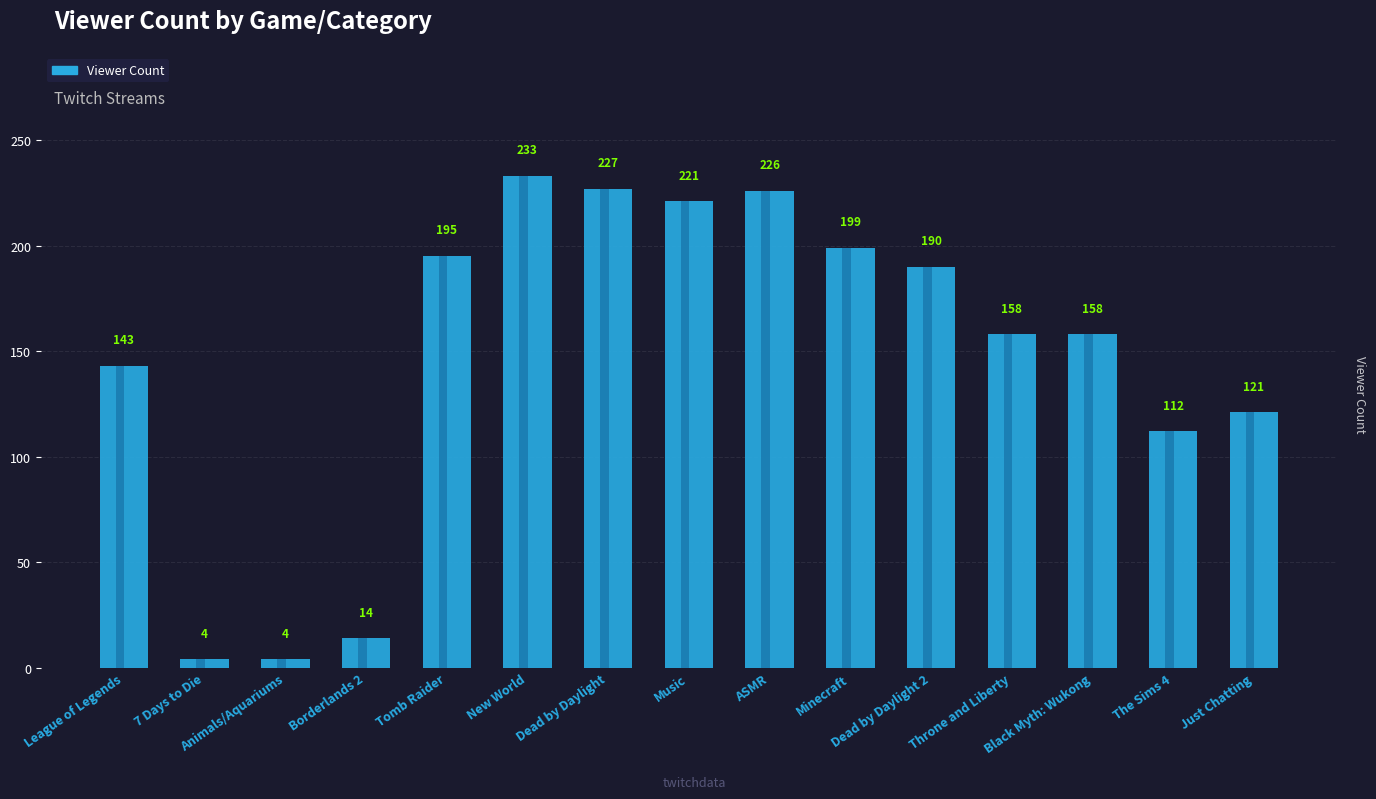

Rank the categories by value from lowest to highest.

7 Days to Die, Animals/Aquariums, Borderlands 2, The Sims 4, Just Chatting, League of Legends, Throne and Liberty, Black Myth: Wukong, Dead by Daylight 2, Tomb Raider, Minecraft, Music, ASMR, Dead by Daylight, New World